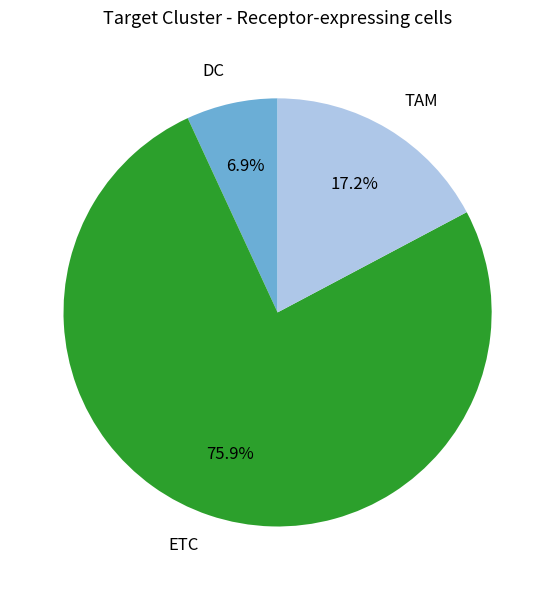

Which category has the smallest portion of the pie?

DC